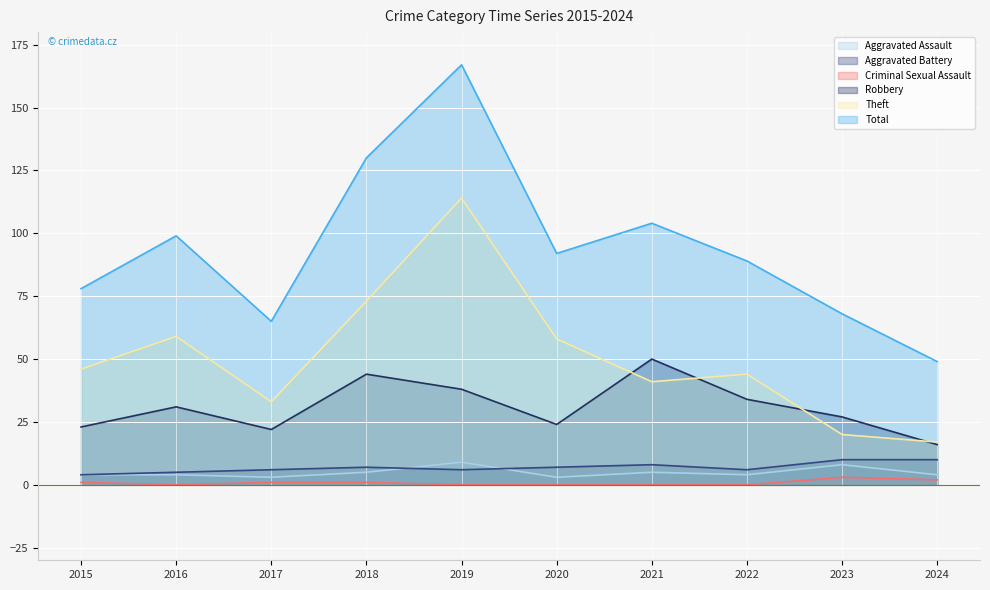

Reading left to right, transcribe all the data shown in this chart.

Aggravated Assault: 2015=4	2016=4	2017=3	2018=5	2019=9	2020=3	2021=5	2022=4	2023=8	2024=4
Aggravated Battery: 2015=4	2016=5	2017=6	2018=7	2019=6	2020=7	2021=8	2022=6	2023=10	2024=10
Criminal Sexual Assault: 2015=1	2016=0	2017=1	2018=1	2019=0	2020=0	2021=0	2022=0	2023=3	2024=2
Robbery: 2015=23	2016=31	2017=22	2018=44	2019=38	2020=24	2021=50	2022=34	2023=27	2024=16
Theft: 2015=46	2016=59	2017=33	2018=73	2019=114	2020=58	2021=41	2022=44	2023=20	2024=17
Total: 2015=78	2016=99	2017=65	2018=130	2019=167	2020=92	2021=104	2022=89	2023=68	2024=49